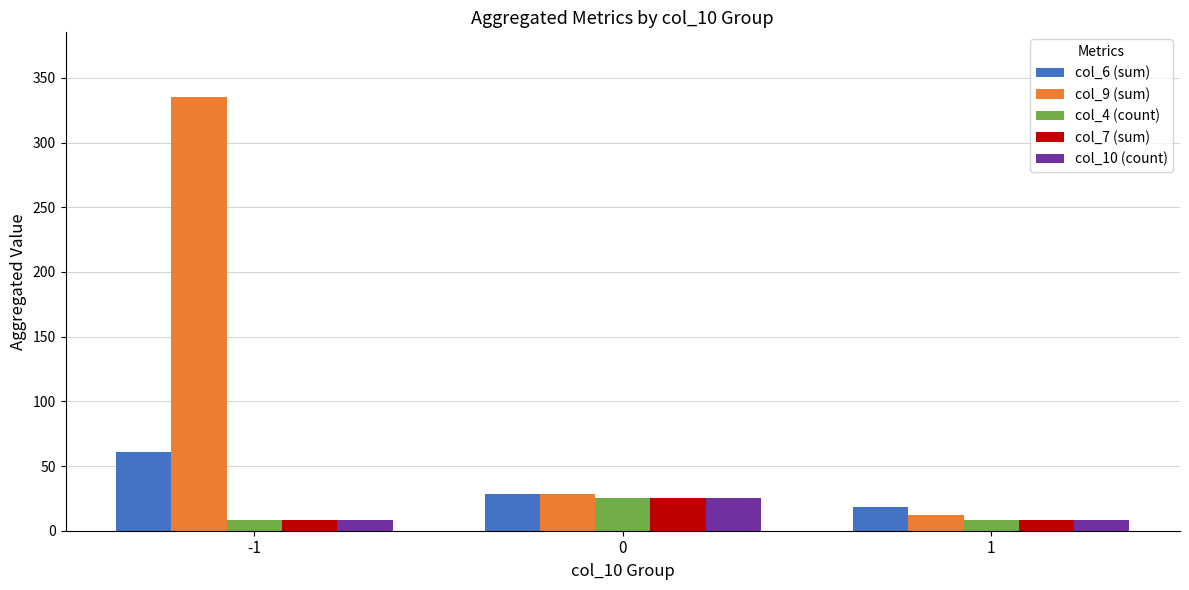

How many values in the col_6 (sum) series are below 28?

1